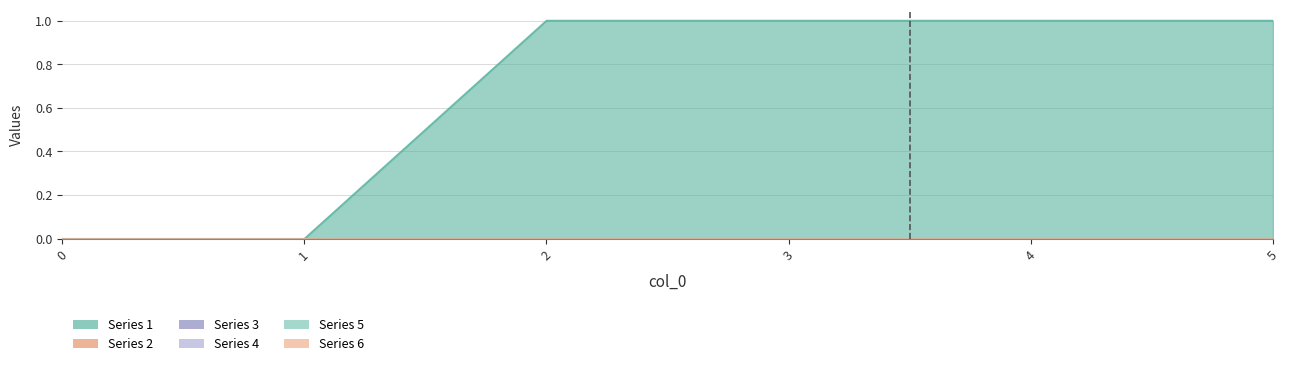

How many lines are shown in the chart?

6